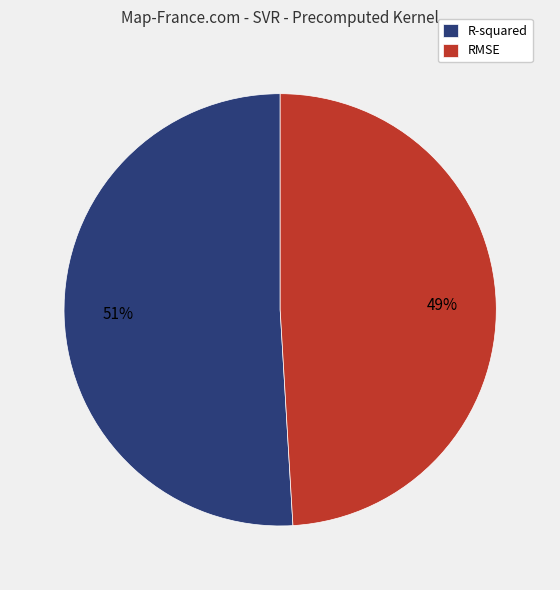

True or false: RMSE accounts for 41% of the total.

False